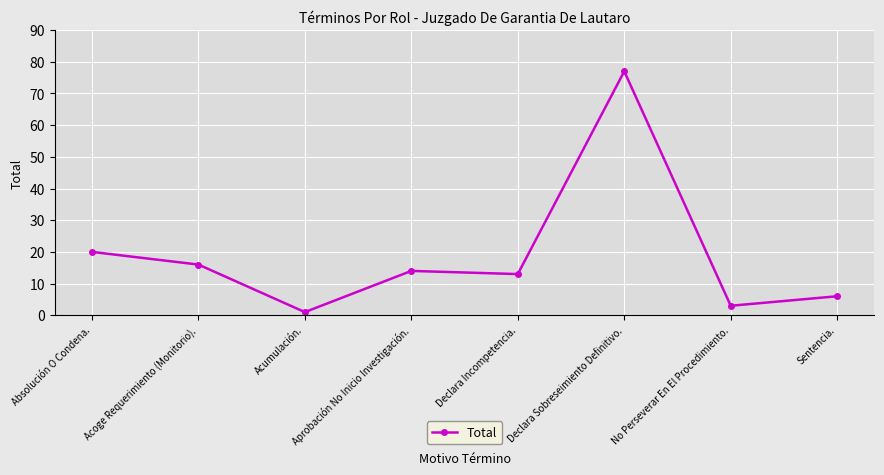

Reading left to right, list all the values displayed in this chart.

Absolución O Condena.=20	Acoge Requerimiento (Monitorio).=16	Acumulación.=1	Aprobación No Inicio Investigación.=14	Declara Incompetencia.=13	Declara Sobreseimiento Definitivo.=77	No Perseverar En El Procedimiento.=3	Sentencia.=6